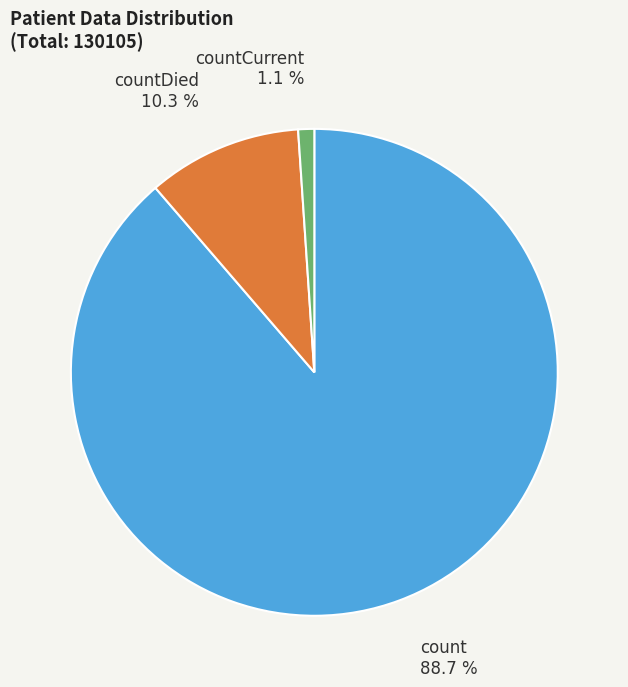

Count the number of slices in the pie.

3